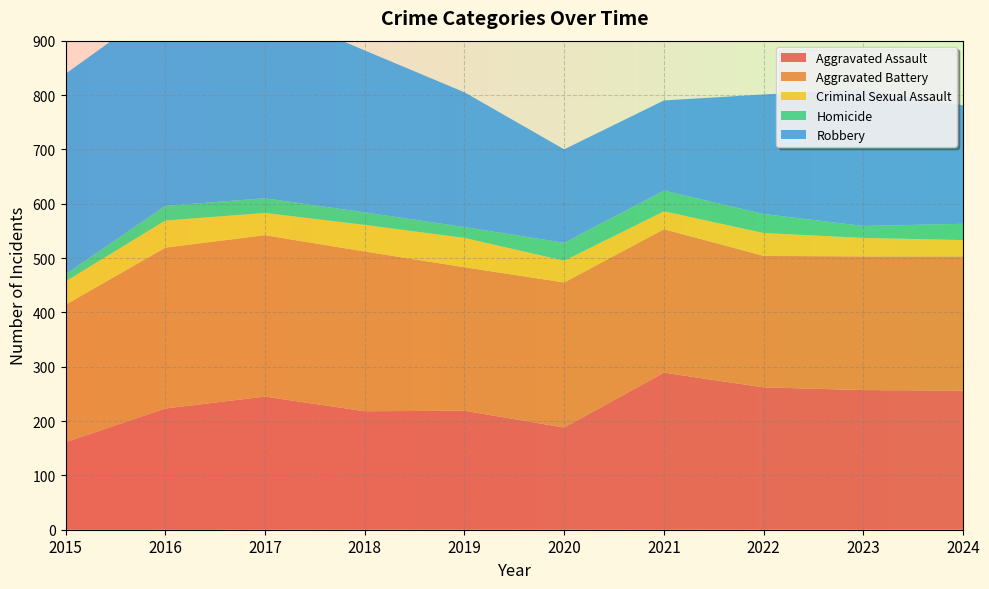

Reading right to left, extract all data points from this chart.

Aggravated Assault: 2024=256	2023=257	2022=262	2021=289	2020=188	2019=219	2018=218	2017=245	2016=223	2015=161
Aggravated Battery: 2024=247	2023=246	2022=242	2021=264	2020=267	2019=264	2018=294	2017=297	2016=296	2015=253
Criminal Sexual Assault: 2024=30	2023=34	2022=42	2021=33	2020=40	2019=54	2018=49	2017=41	2016=50	2015=43
Homicide: 2024=30	2023=22	2022=35	2021=38	2020=33	2019=20	2018=23	2017=27	2016=27	2015=13
Robbery: 2024=218	2023=252	2022=220	2021=166	2020=172	2019=248	2018=298	2017=350	2016=375	2015=369